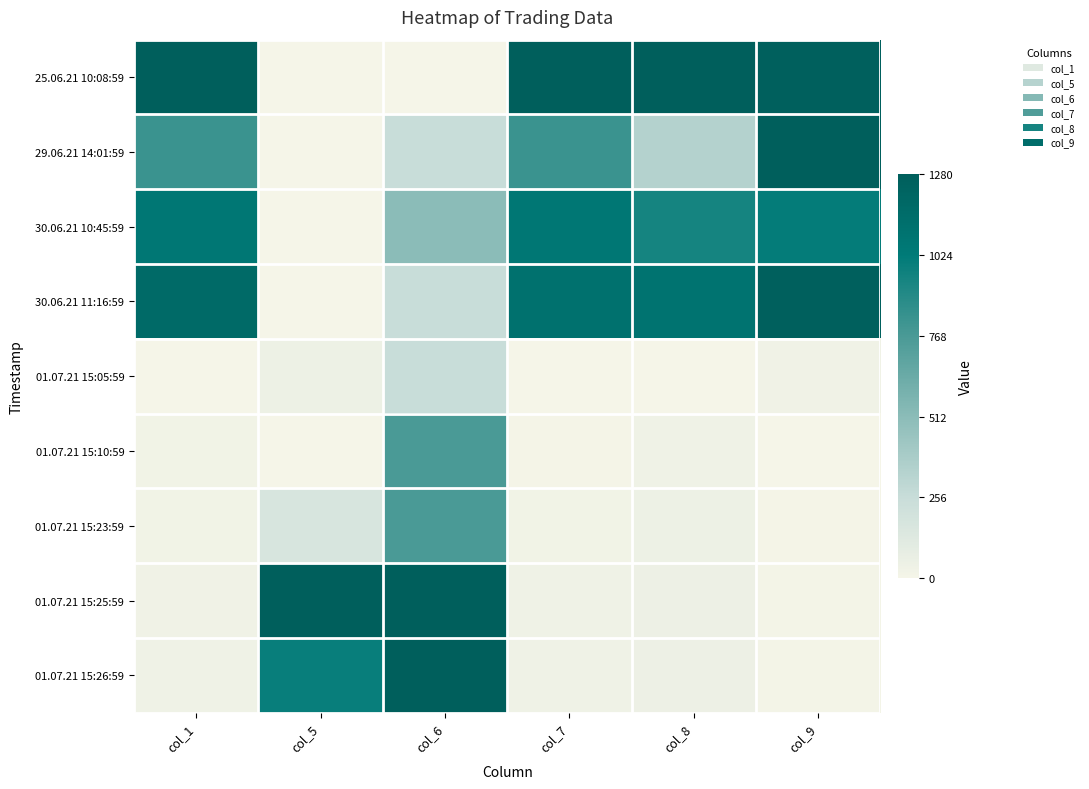

How many distinct data groups are displayed?

9